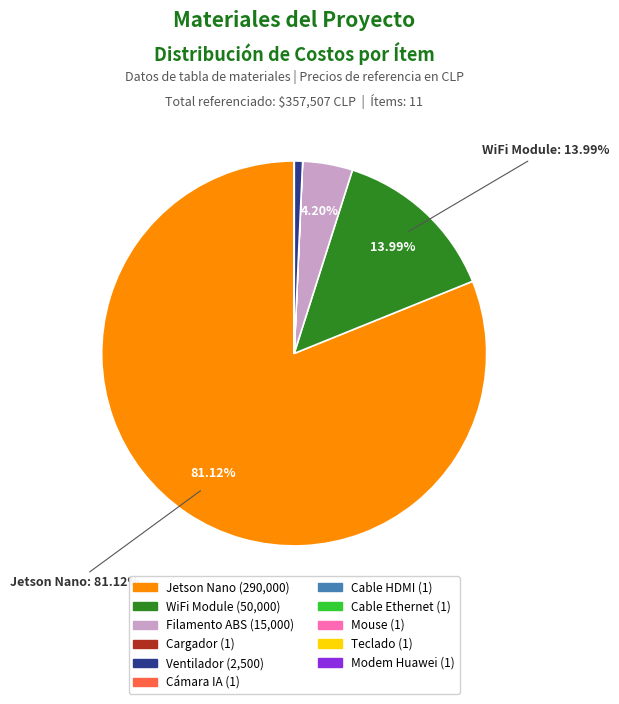

Is there a majority slice in this chart?

Yes